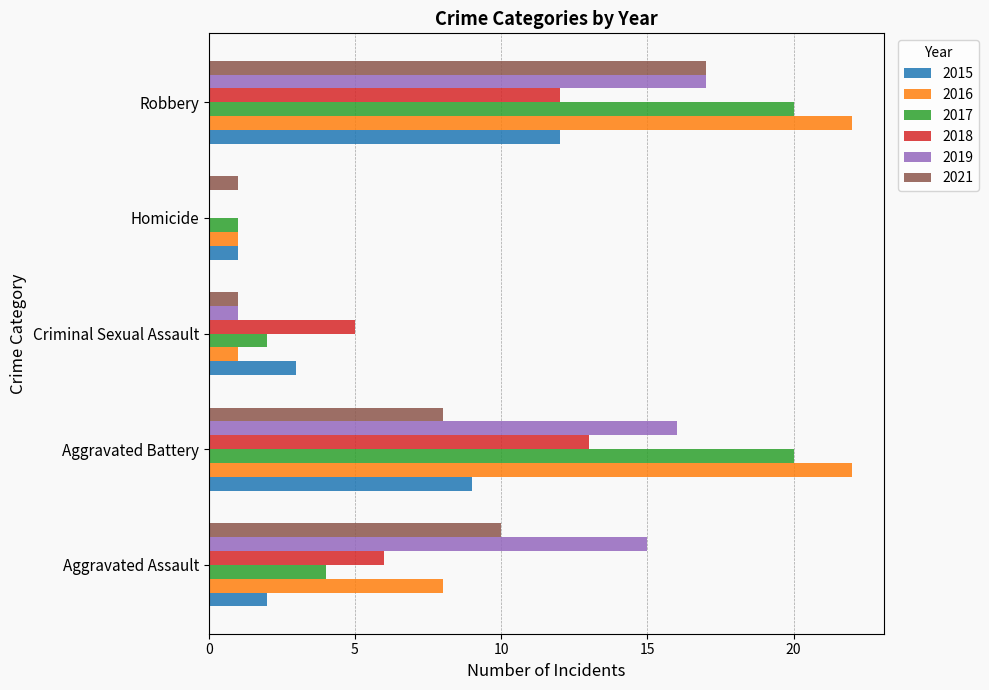

Is the value of 2021 at Homicide greater than the value of 2019 at Homicide?

Yes